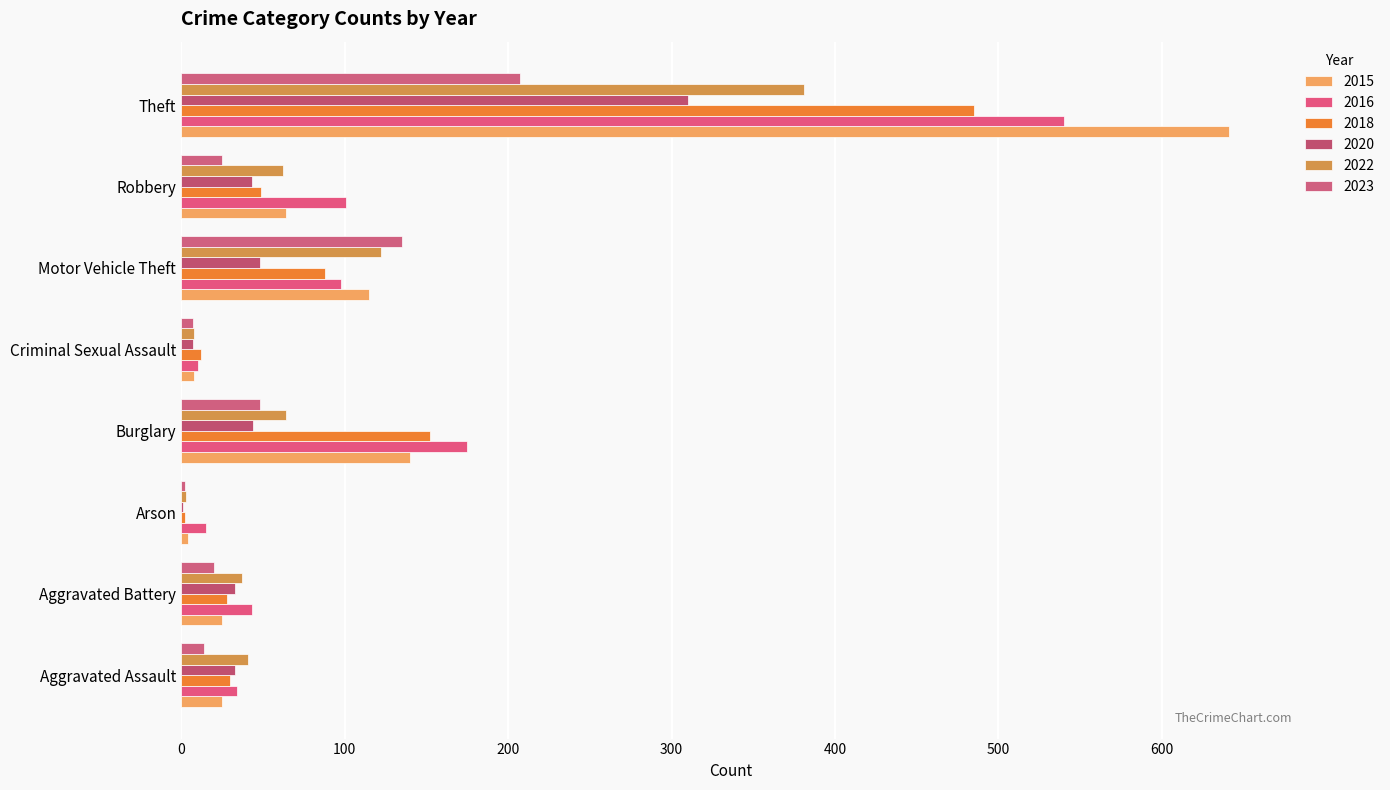

True or false: 2022 has a value of 17 at Aggravated Battery.

False